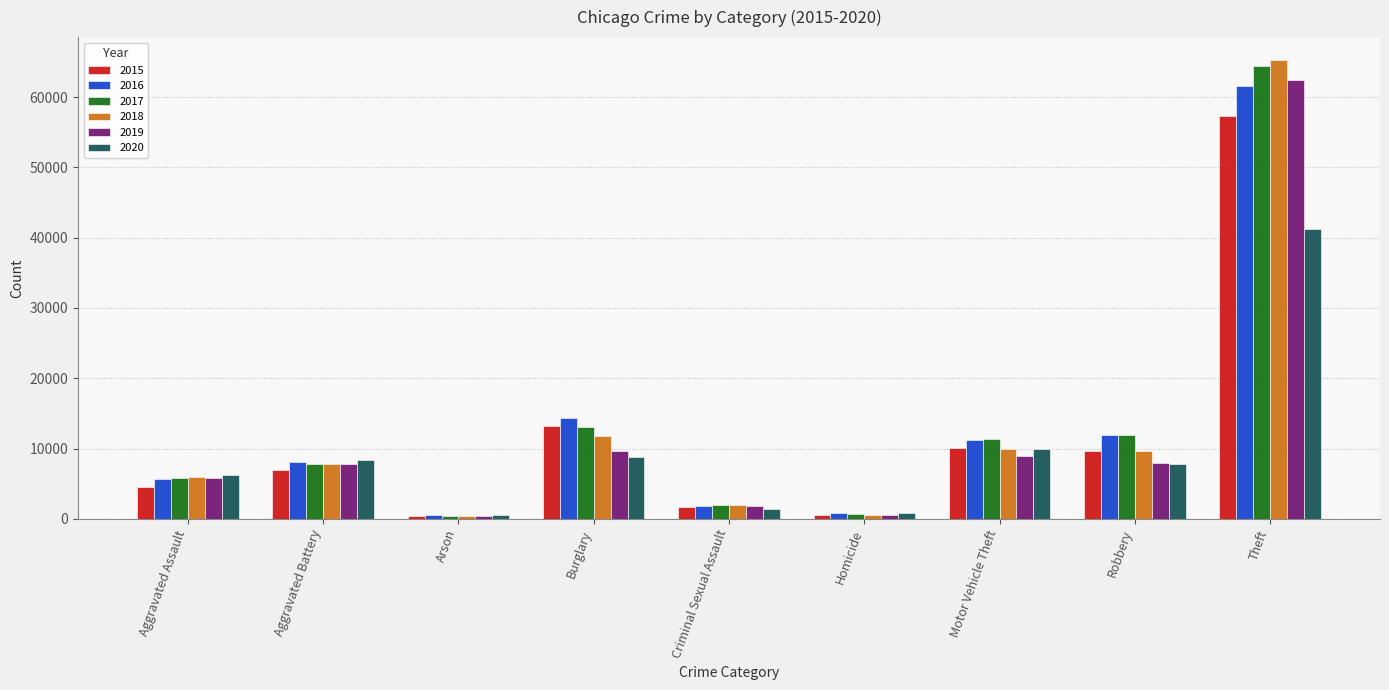

How many data points in 2018 are less than 7735?

4